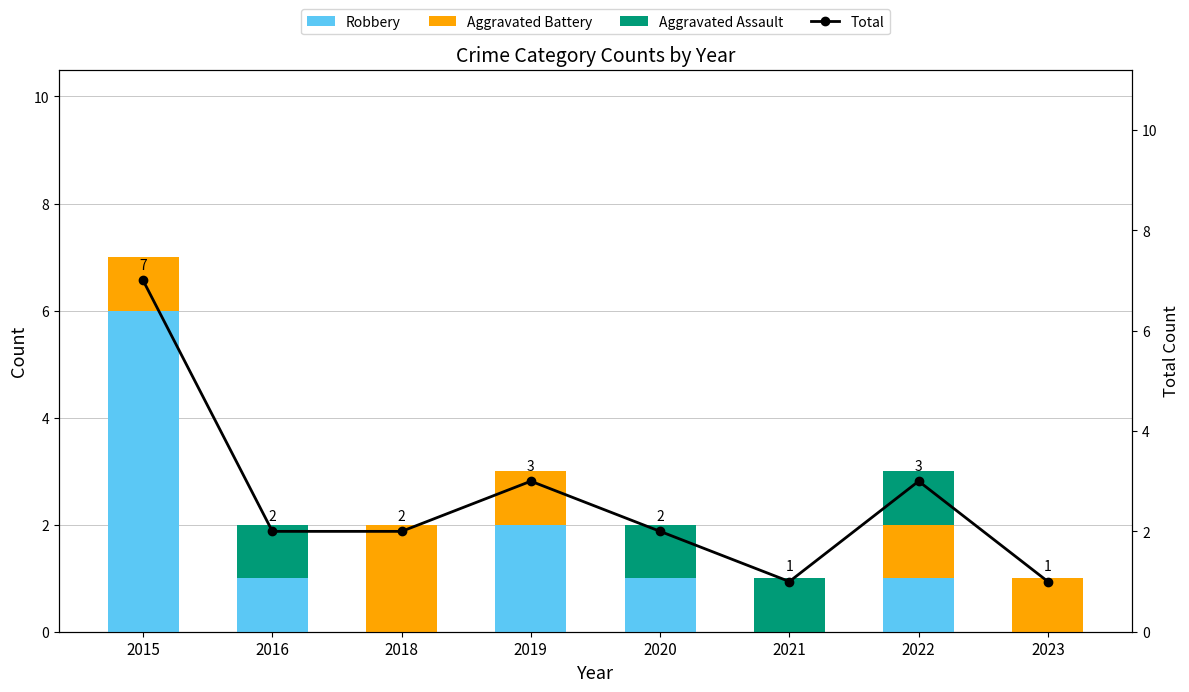

What is the total value across all series at 2015?

14